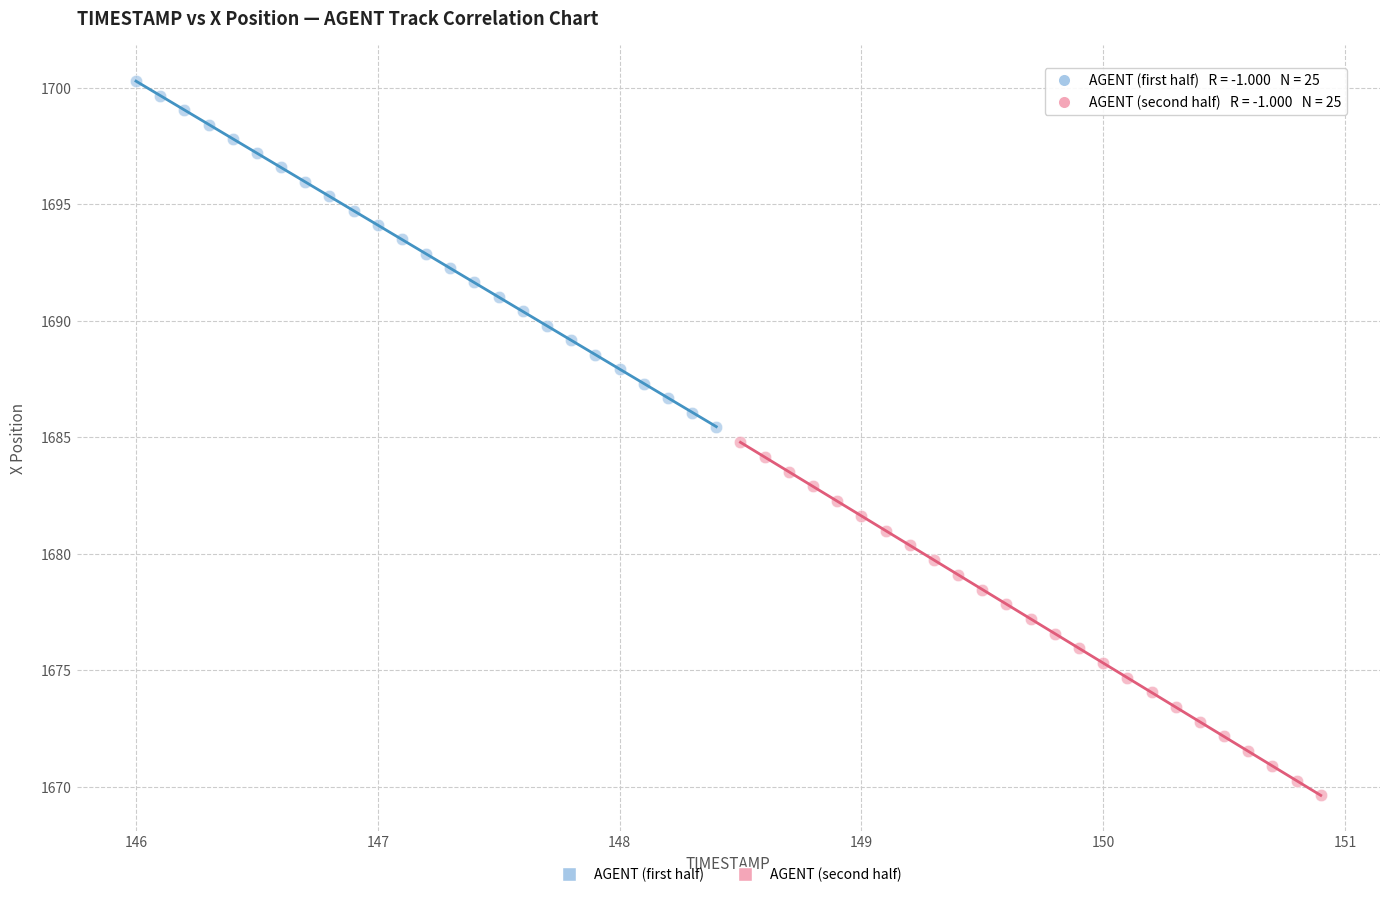

Which series reaches the maximum Y coordinate?

AGENT (first half)